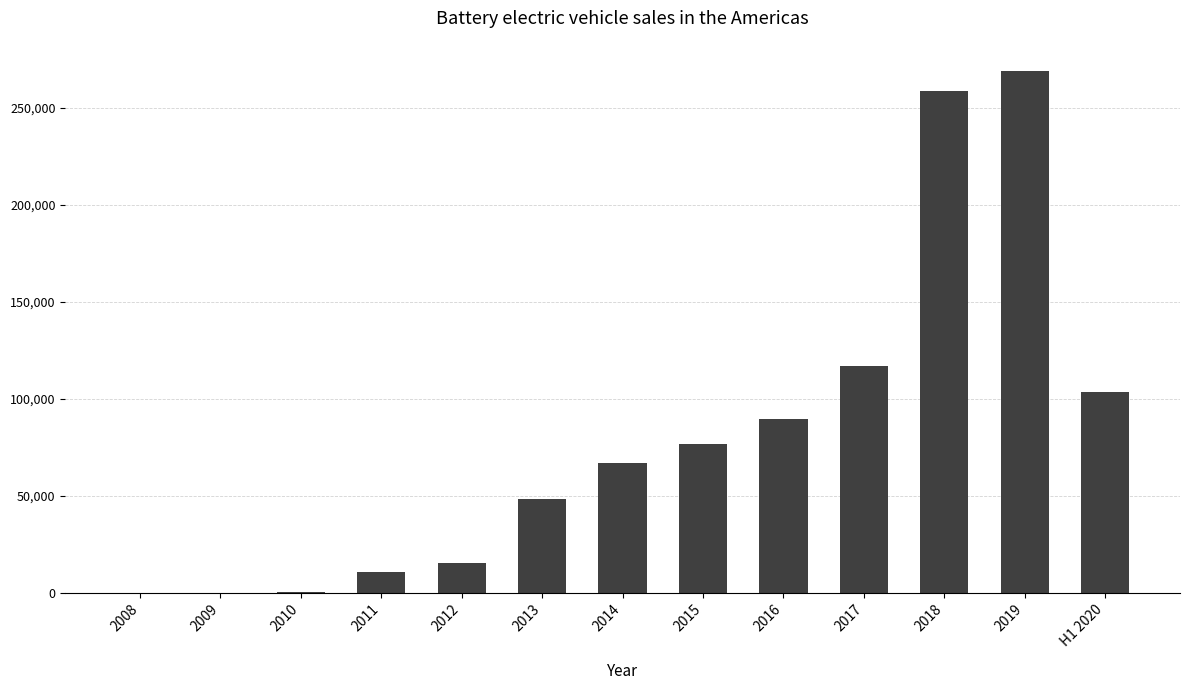

Between 2016 and 2012, which is larger?

2016